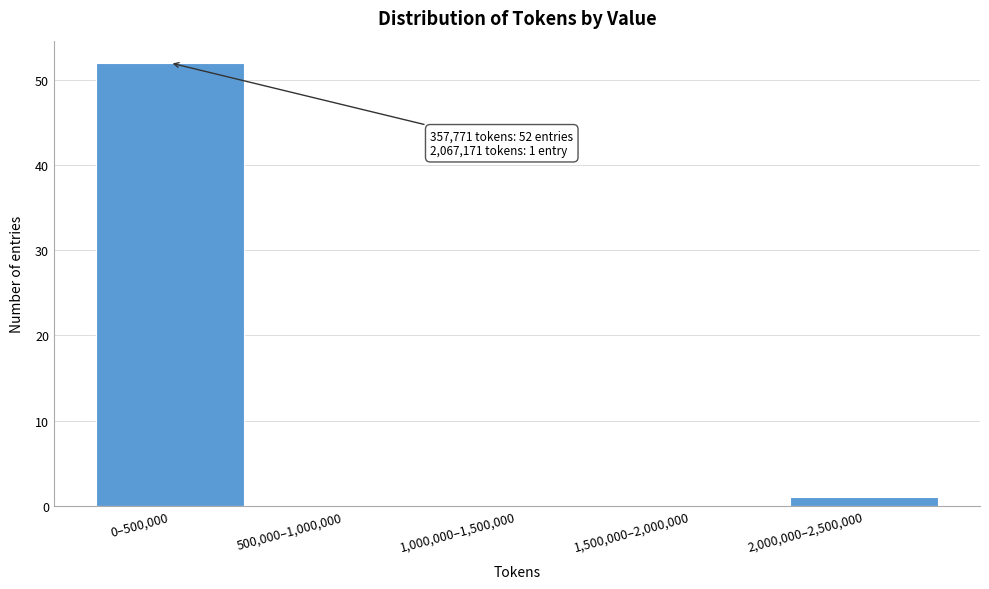

Reading left to right, extract all data points from this chart.

0–500,000=52	500,000–1,000,000=0	1,000,000–1,500,000=0	1,500,000–2,000,000=0	2,000,000–2,500,000=1